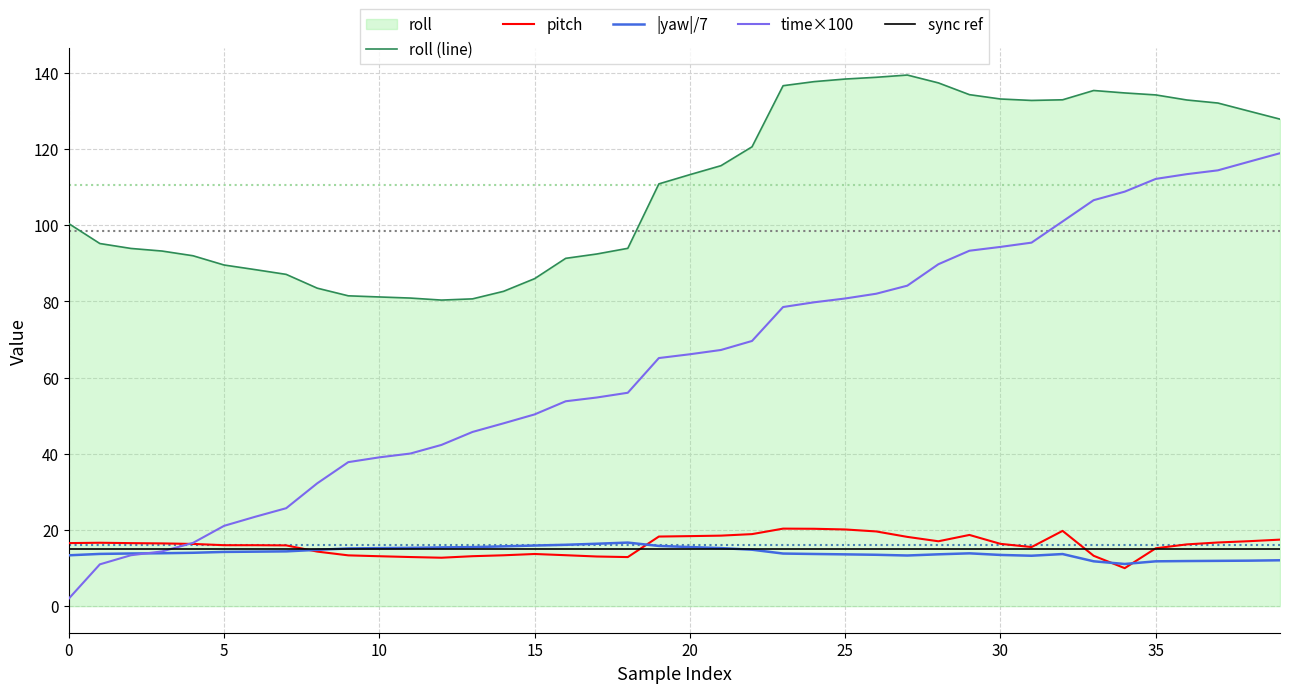

How many interior local peaks does the pitch series have?

5